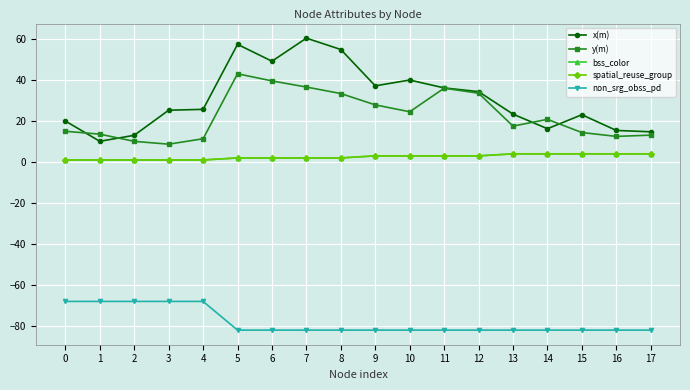

Reading left to right, transcribe all the data shown in this chart.

x(m): 0=20.0	1=10.1	2=13.0	3=25.3	4=25.7	5=57.4	6=49.2	7=60.4	8=54.9	9=37.2	10=40.0	11=36.2	12=34.3	13=23.4	14=16.2	15=23.1	16=15.4	17=14.8
y(m): 0=15.0	1=13.6	2=10.1	3=8.7	4=11.4	5=43.1	6=39.6	7=36.6	8=33.4	9=27.9	10=24.5	11=36.0	12=33.6	13=17.5	14=20.8	15=14.4	16=12.5	17=13.1
bss_color: 0=1.0	1=1.0	2=1.0	3=1.0	4=1.0	5=2.0	6=2.0	7=2.0	8=2.0	9=3.0	10=3.0	11=3.0	12=3.0	13=4.0	14=4.0	15=4.0	16=4.0	17=4.0
spatial_reuse_group: 0=1.0	1=1.0	2=1.0	3=1.0	4=1.0	5=2.0	6=2.0	7=2.0	8=2.0	9=3.0	10=3.0	11=3.0	12=3.0	13=4.0	14=4.0	15=4.0	16=4.0	17=4.0
non_srg_obss_pd: 0=-68.0	1=-68.0	2=-68.0	3=-68.0	4=-68.0	5=-82.0	6=-82.0	7=-82.0	8=-82.0	9=-82.0	10=-82.0	11=-82.0	12=-82.0	13=-82.0	14=-82.0	15=-82.0	16=-82.0	17=-82.0